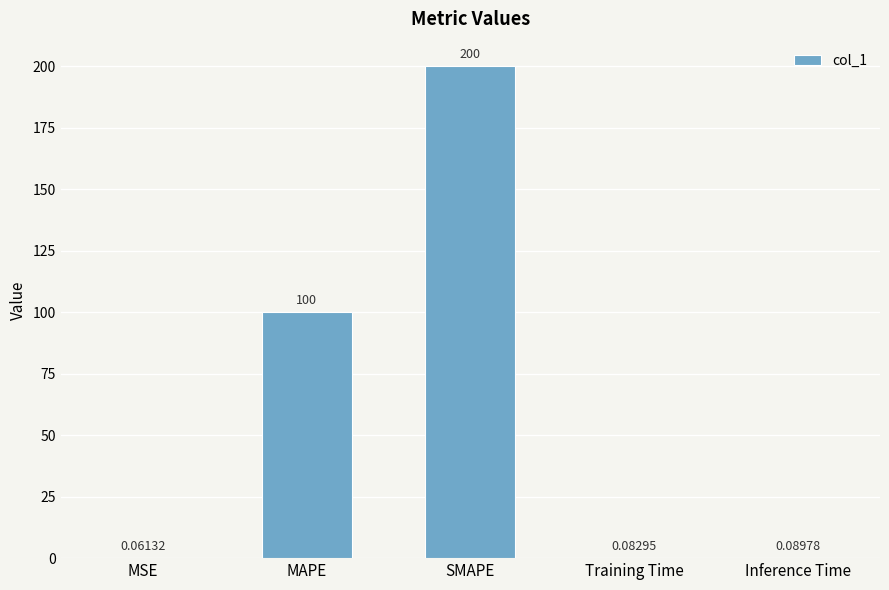

At which category does the chart reach its peak across all series?

SMAPE